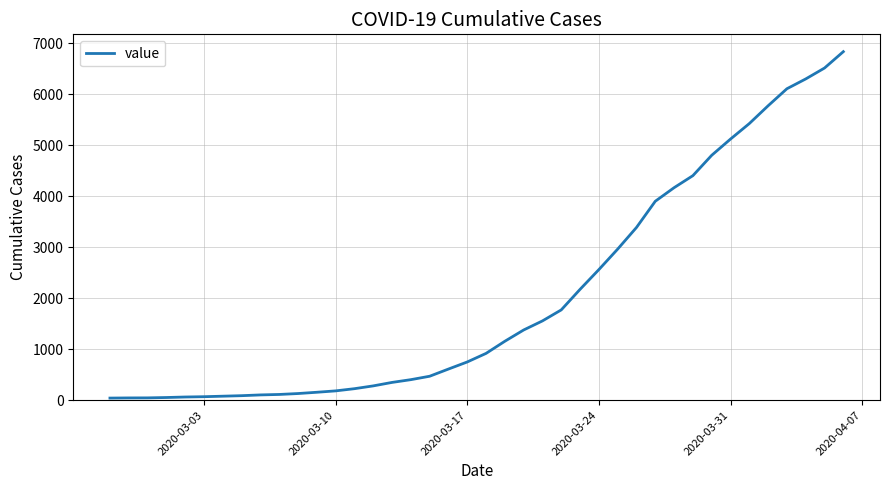

What is the greatest value displayed?

6833